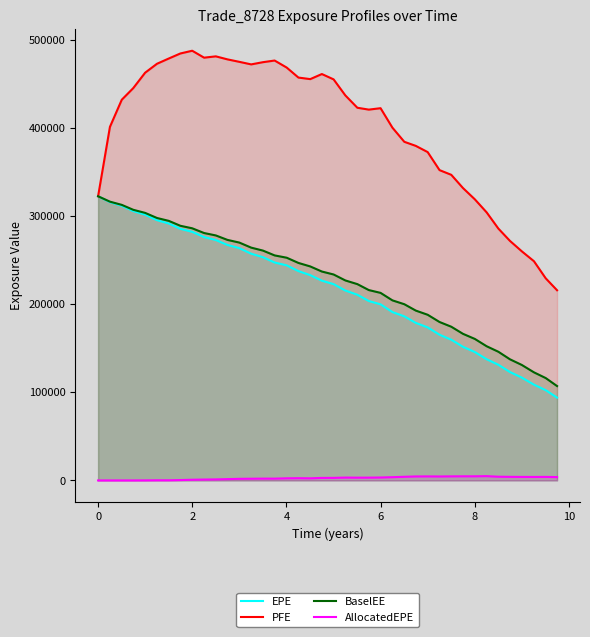

True or false: EPE and AllocatedEPE intersect in this chart.

False